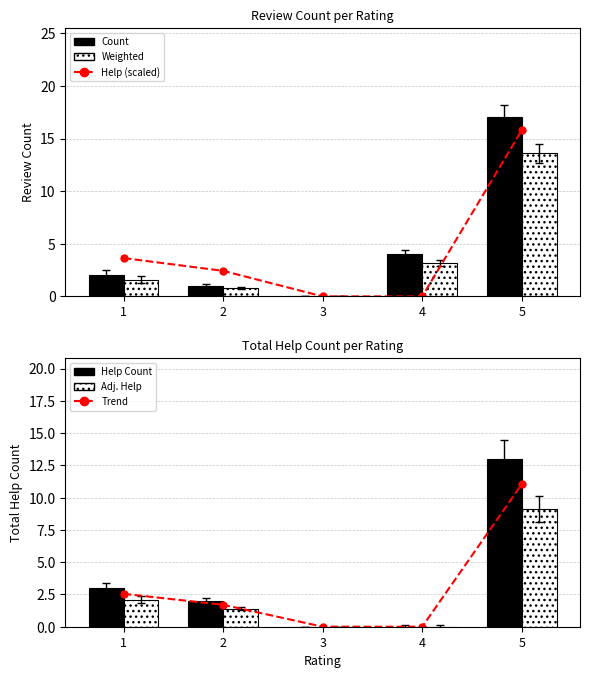

How many series are shown in this chart?

6